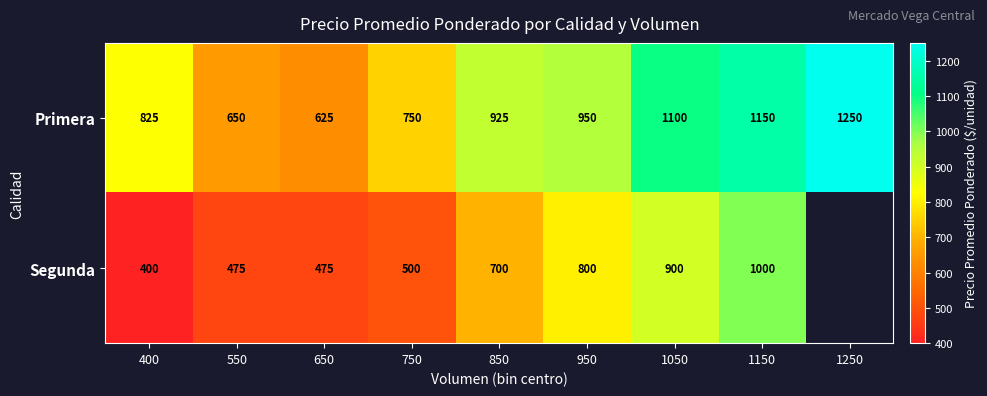

Which series changed the most between 850 and 950?

Segunda